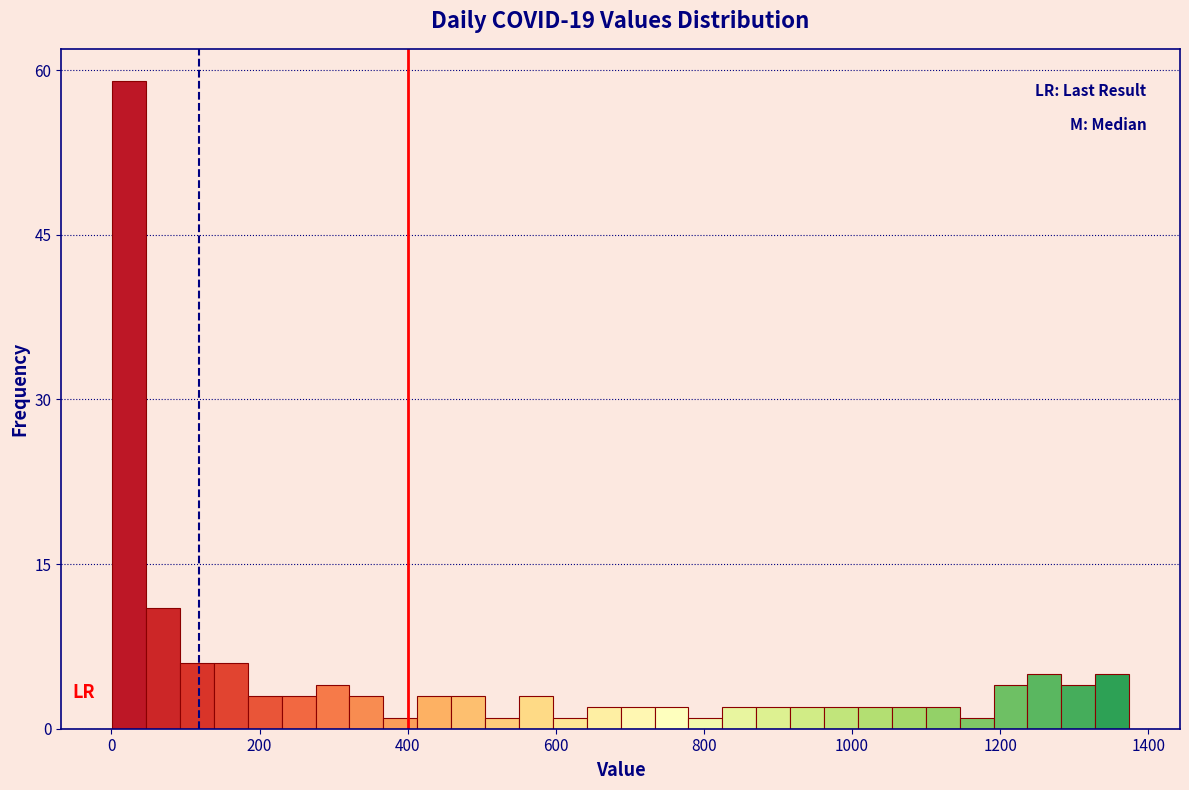

Read against the x-axis, roughly where is the centre of the tallest bar?

20